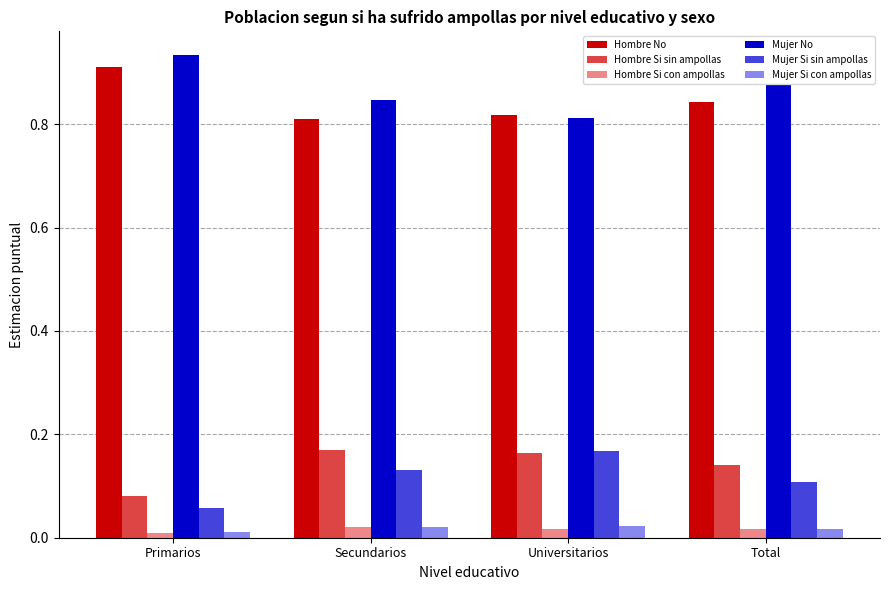

At how many categories does at least one series exceed 0?

4